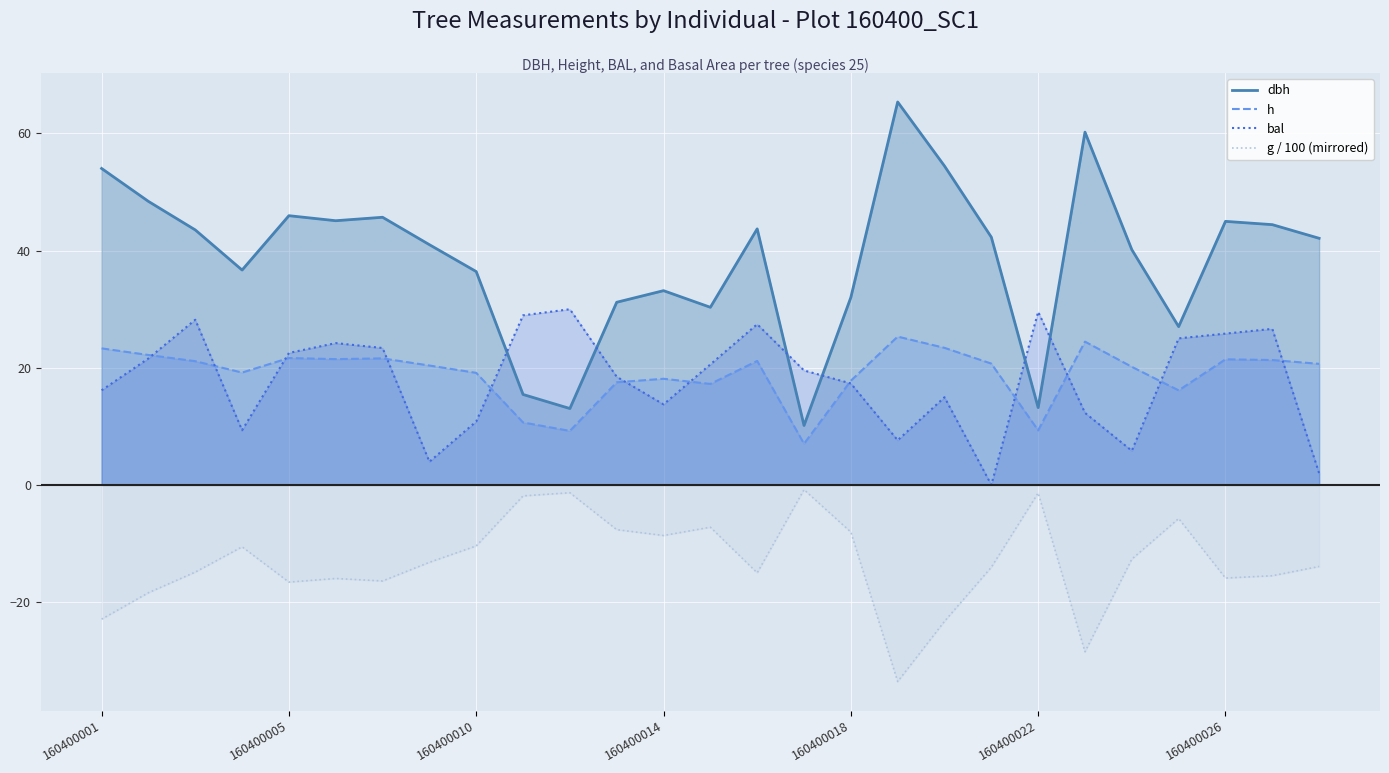

Reading left to right, list all the values displayed in this chart.

dbh: 54.0	48.4	43.5	36.7	46.0	45.1	45.7	41.0	36.4	15.4	13.0	31.2	33.2	30.3	43.7	10.2	32.0	65.4	54.4	42.3	13.2	60.2	40.2	27.0	45.0	44.4	42.1
h: 23.3	22.2	21.1	19.2	21.7	21.5	21.6	20.4	19.1	10.7	9.2	17.5	18.1	17.2	21.2	7.0	17.8	25.3	23.4	20.7	9.3	24.5	20.2	16.1	21.4	21.3	20.7
bal: 16.1	21.6	28.2	9.3	22.5	24.2	23.4	4.0	10.8	28.9	30.0	18.5	13.8	20.6	27.4	19.5	17.3	7.6	15.0	0.0	29.6	12.3	5.8	25.0	25.8	26.6	2.0
g: -22.9	-18.4	-14.9	-10.6	-16.6	-16.0	-16.4	-13.2	-10.4	-1.9	-1.3	-7.6	-8.6	-7.2	-15.0	-0.8	-8.0	-33.6	-23.3	-14.0	-1.4	-28.5	-12.7	-5.7	-15.9	-15.5	-13.9